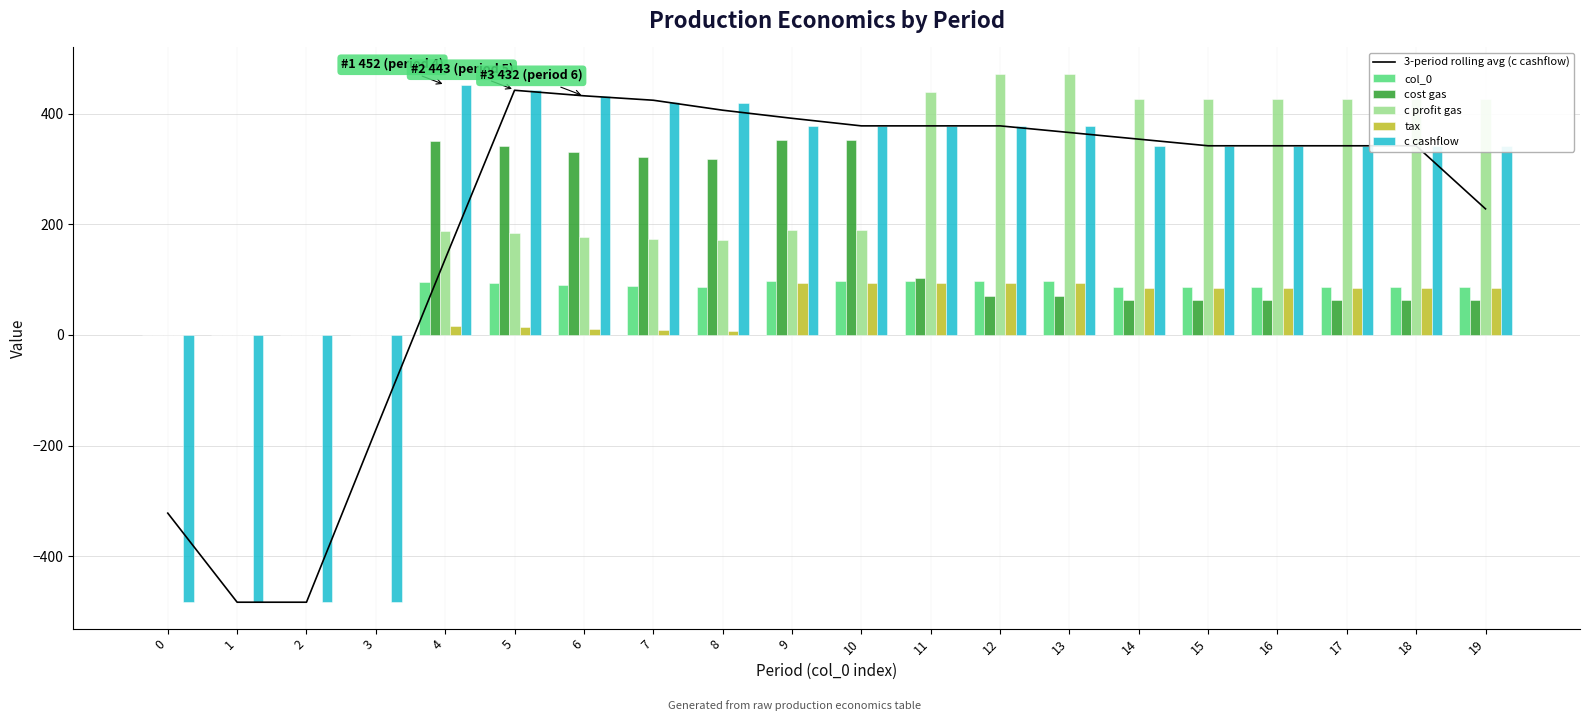

Where does the 3-period rolling avg (c cashflow) series first go above 354?

5